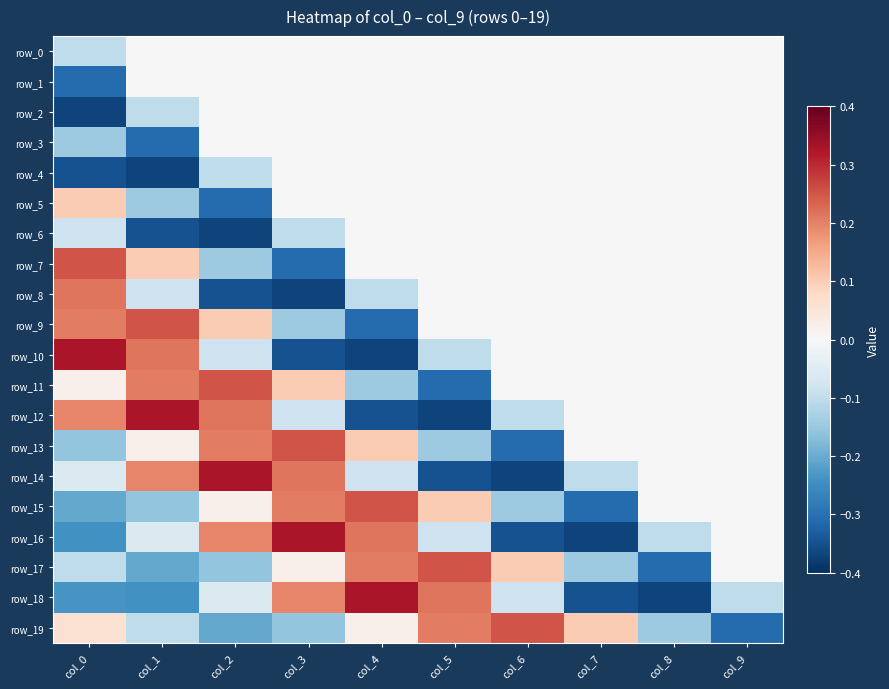

Between col_4 and col_7, which series saw the biggest shift?

row_18